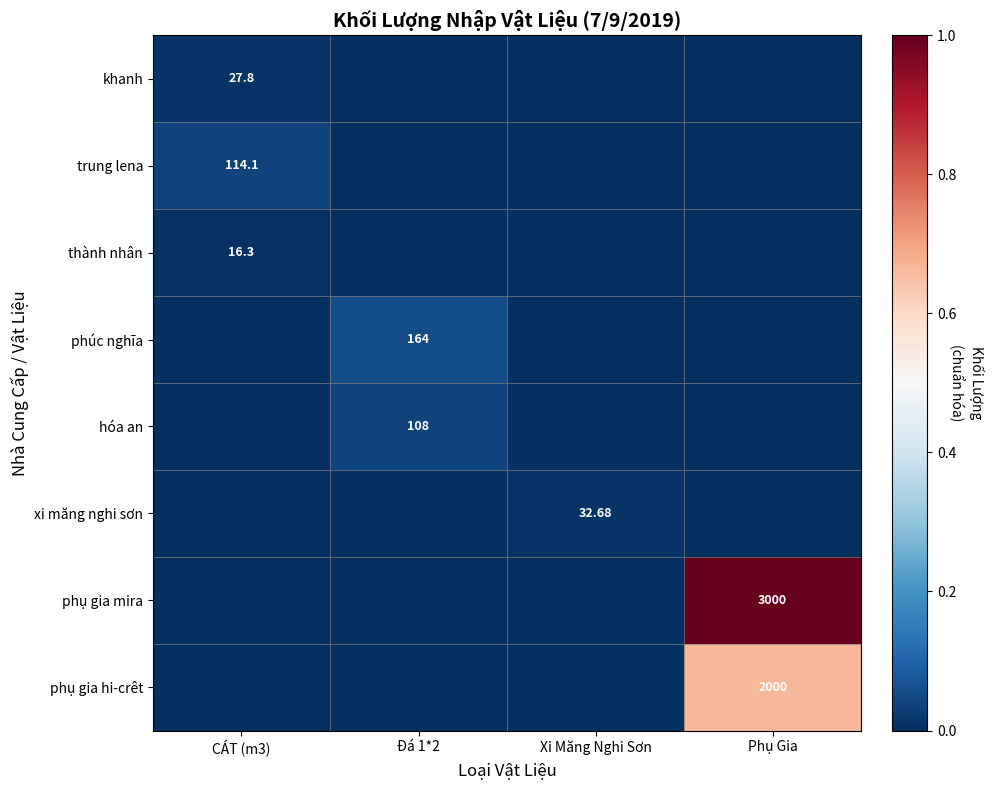

Is the value of phụ gia hi-crêt at Phụ Gia greater than the value of phụ gia mira at Phụ Gia?

No